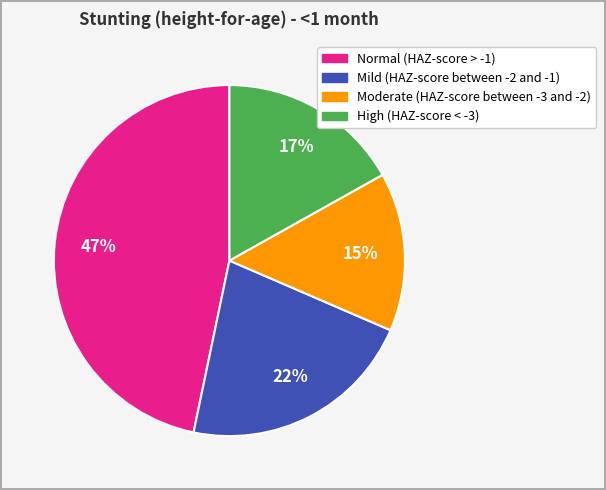

To the nearest percent, what percentage of the pie is Normal (HAZ-score > -1)?

47%